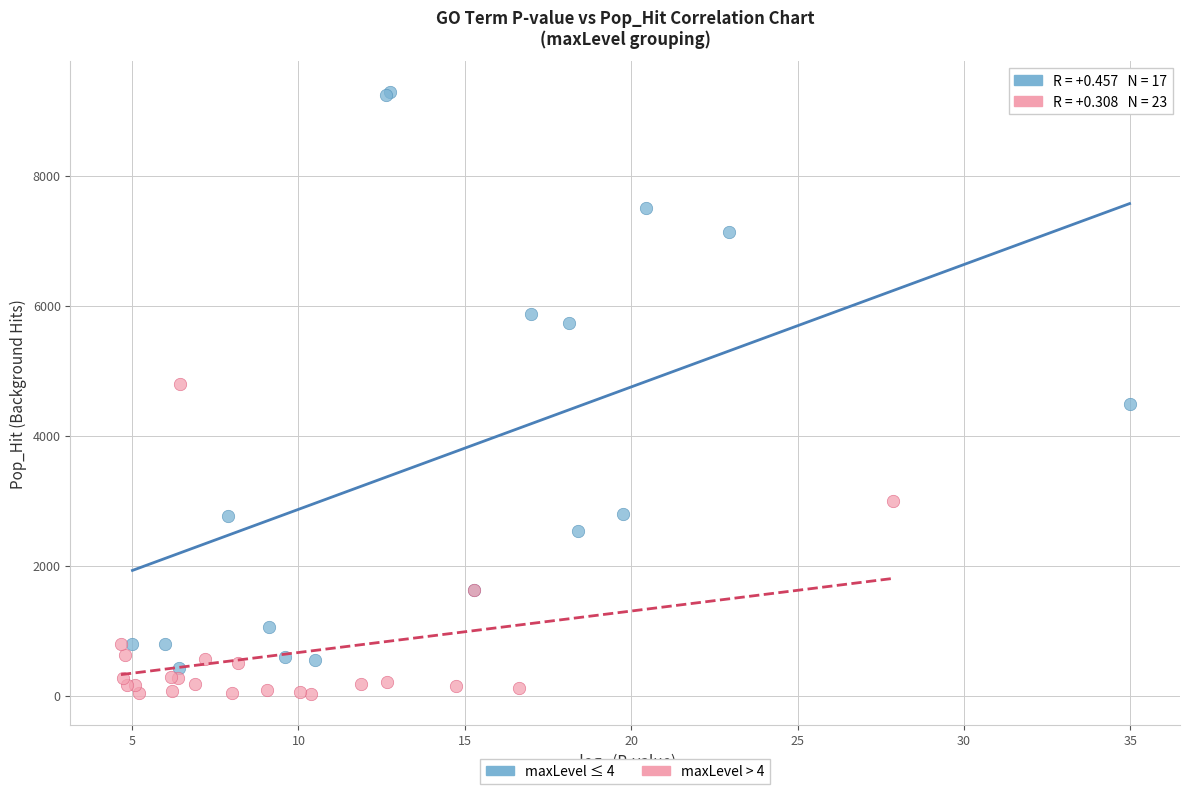

Which series contains the lowest Y value?

maxLevel > 4